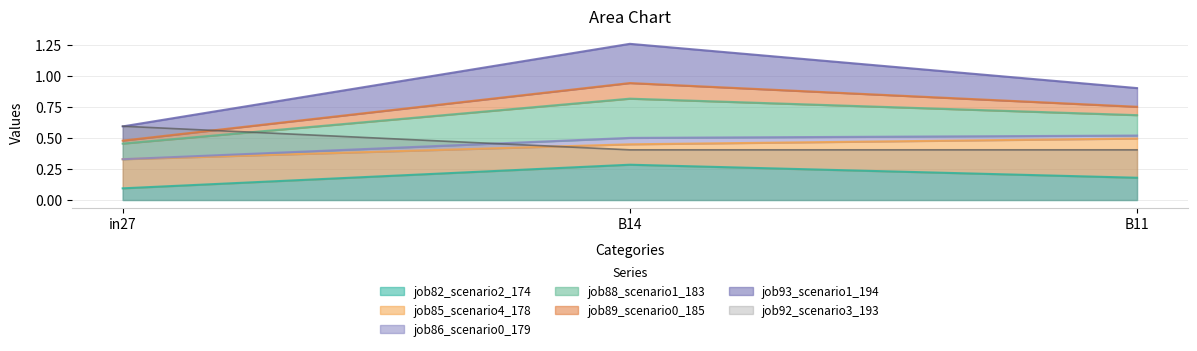

What is the difference between the maximum and minimum values in the job82_scenario2_174 series?

0.2